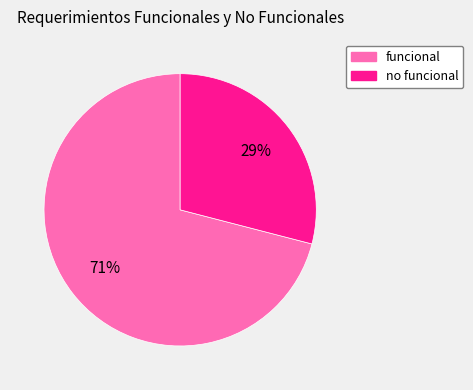

To the nearest percent, what is the average slice percentage?

50%